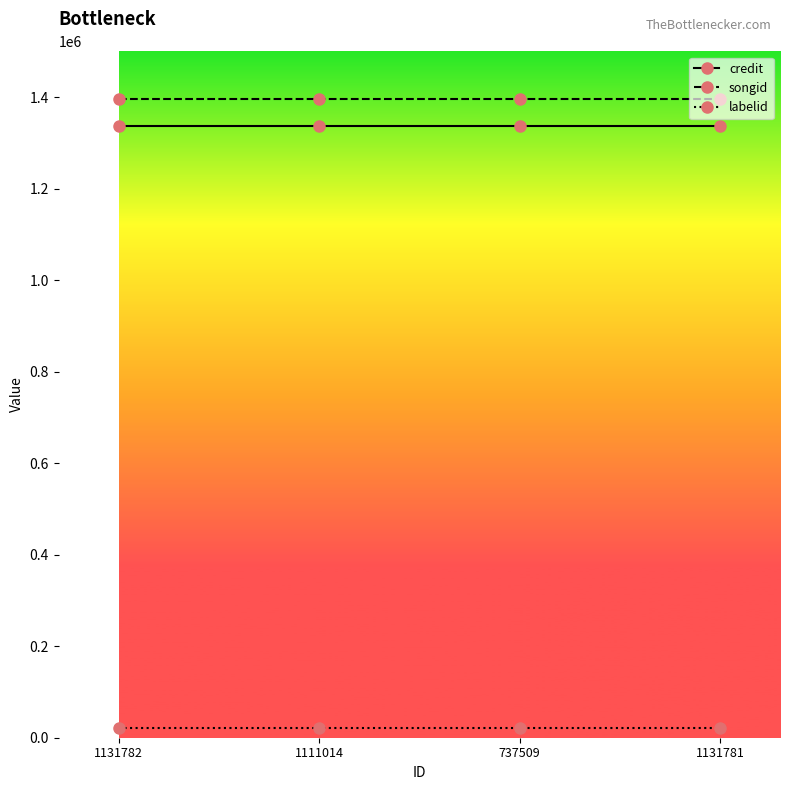

What is the average value of the credit series?

1336563